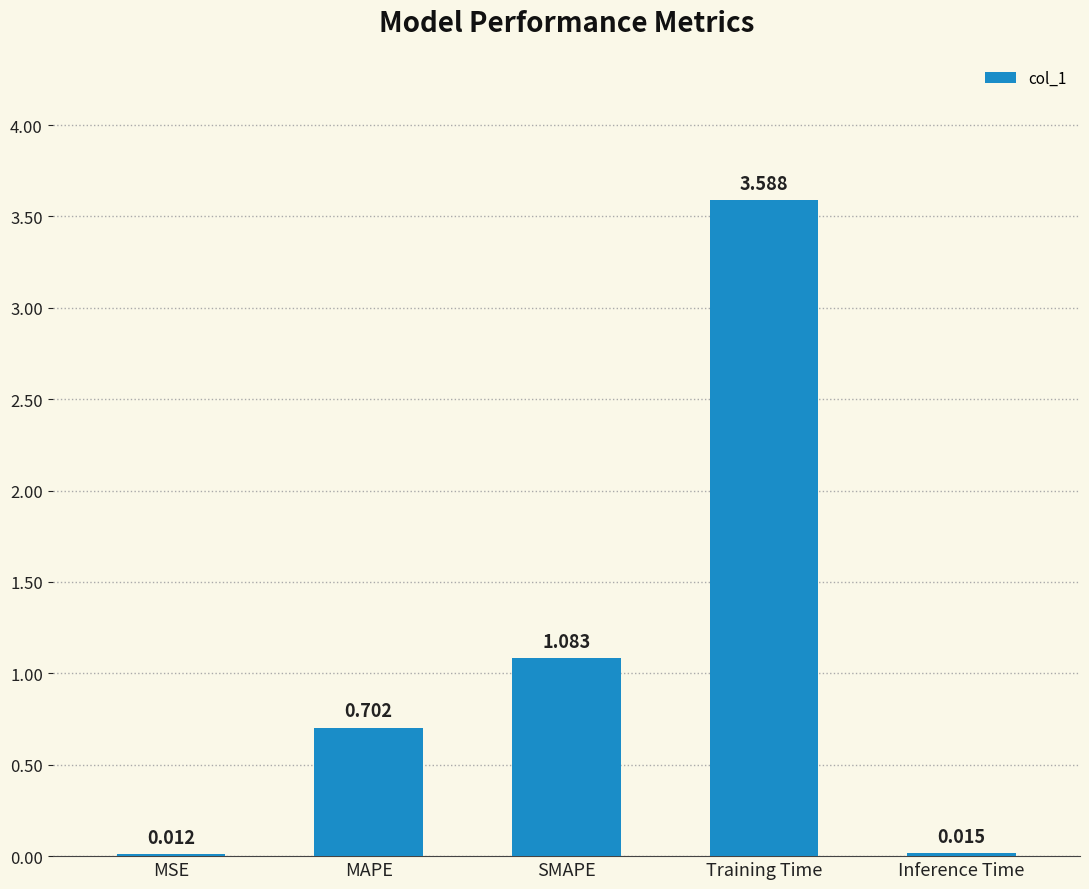

Between MAPE and SMAPE, which is larger?

SMAPE